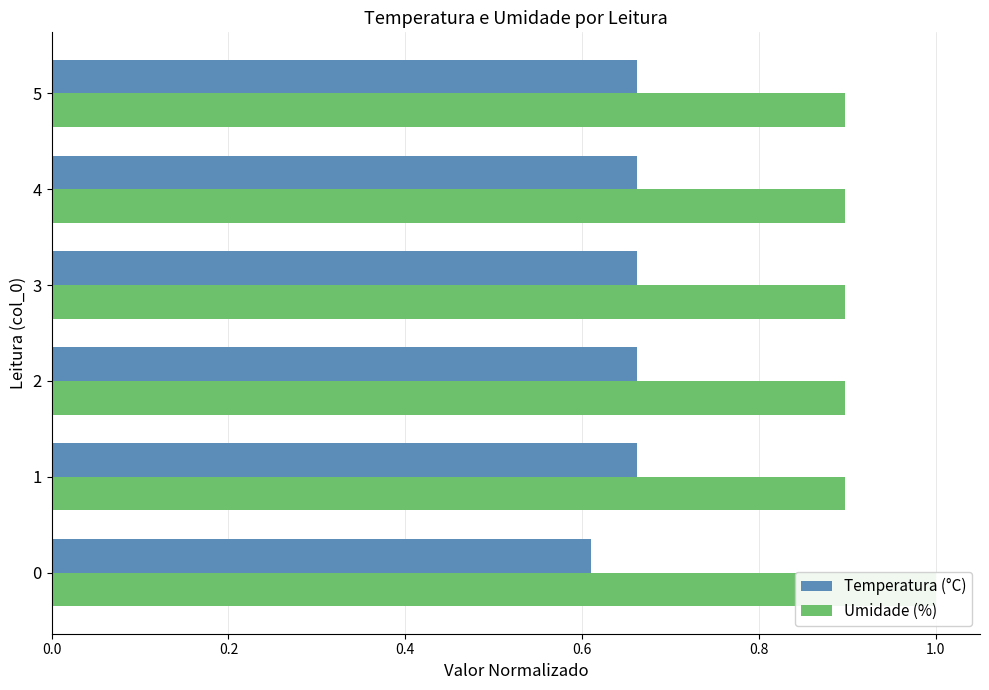

Between 2 and 4, which series saw the biggest shift?

Temperatura (°C)